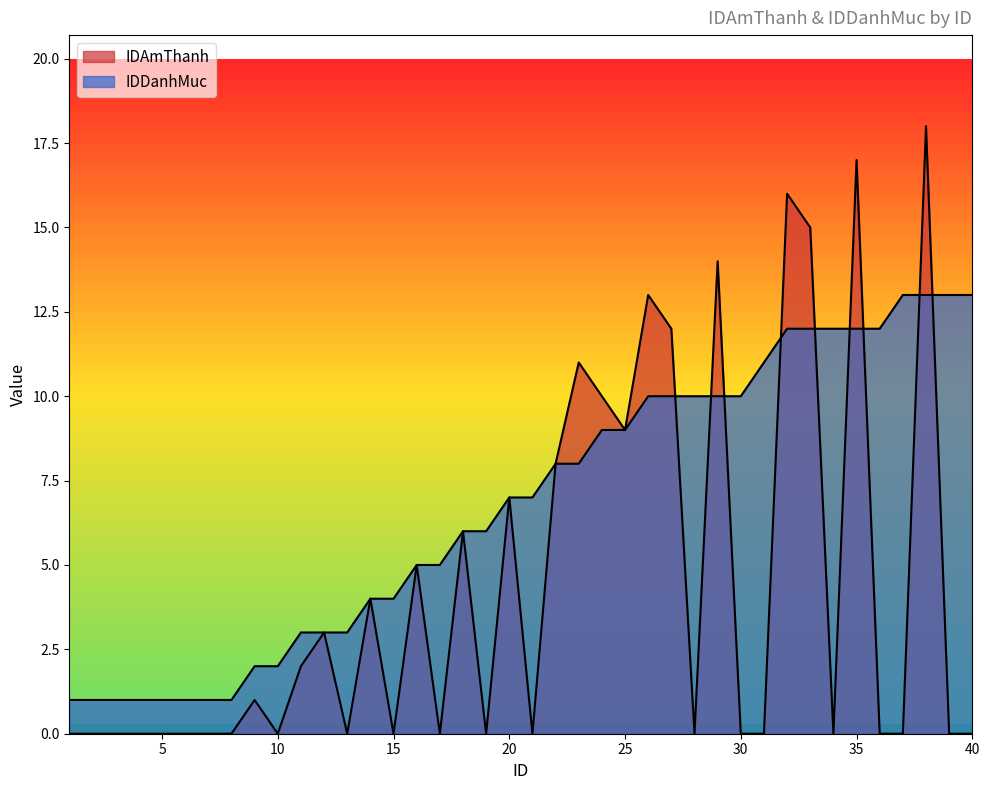

True or false: IDAmThanh has a value of 3 at 22.

False